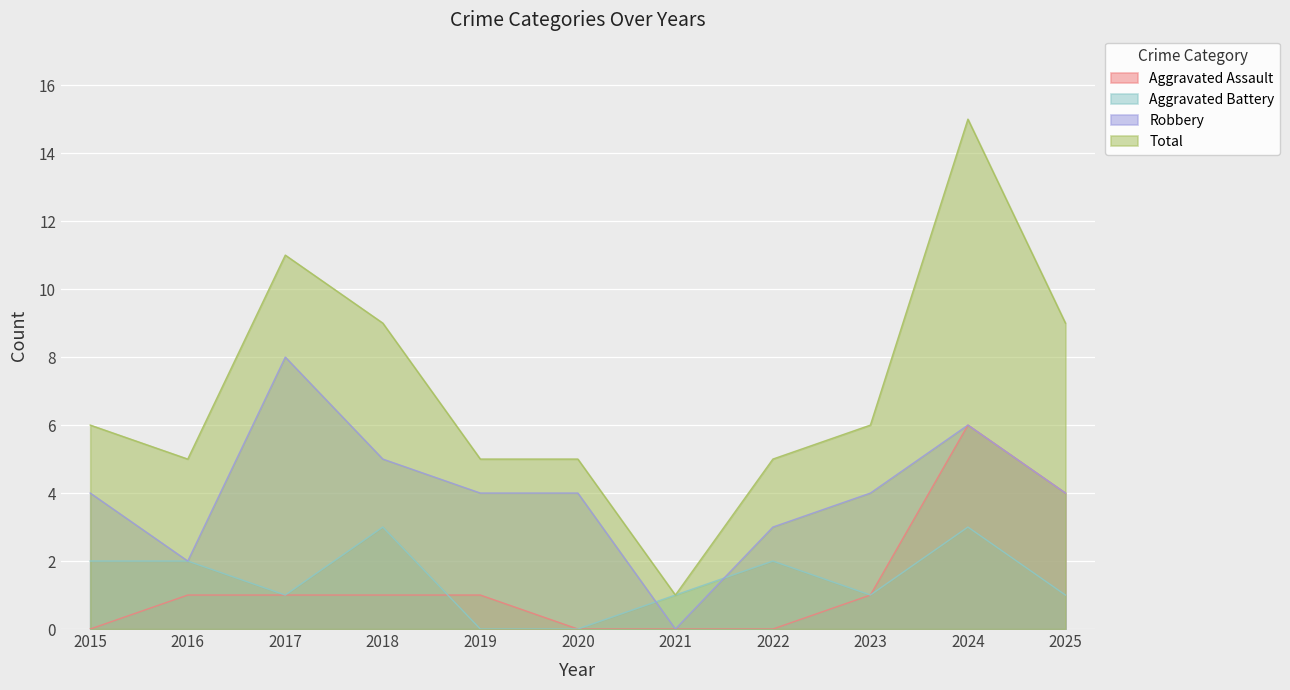

The Total series shows 24 at 2024. True or false?

False